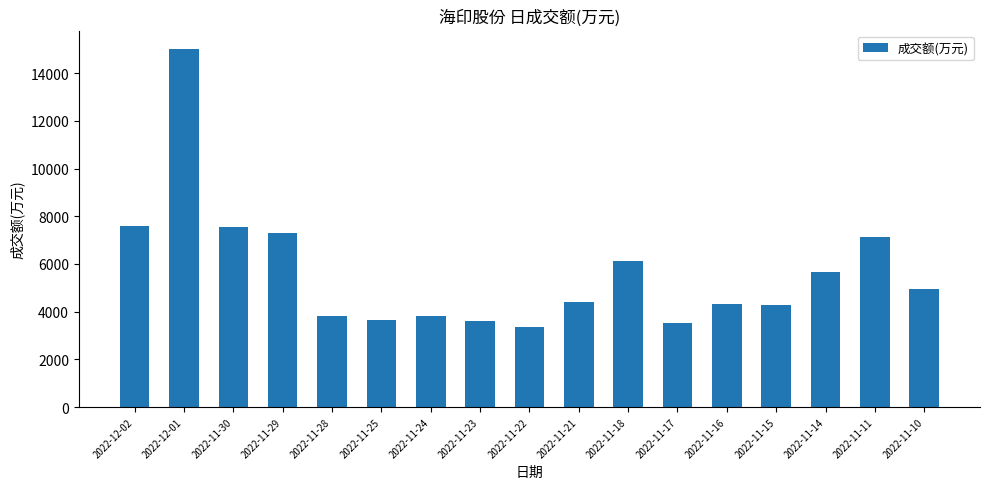

What is the change in value from 2022-12-02 to 2022-11-15?

-3293